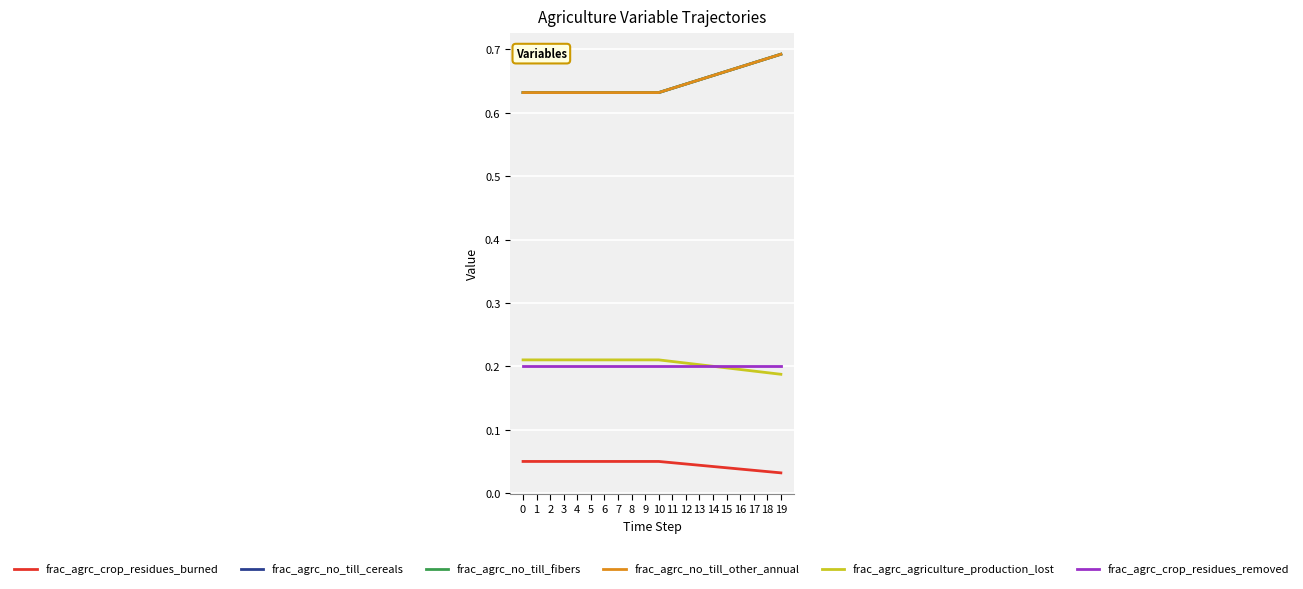

Reading left to right, transcribe all the data shown in this chart.

frac_agrc_crop_residues_burned: 0.1	0.1	0.1	0.1	0.1	0.1	0.1	0.1	0.1	0.1	0.1	0.0	0.0	0.0	0.0	0.0	0.0	0.0	0.0	0.0
frac_agrc_no_till_cereals: 0.6	0.6	0.6	0.6	0.6	0.6	0.6	0.6	0.6	0.6	0.6	0.6	0.6	0.7	0.7	0.7	0.7	0.7	0.7	0.7
frac_agrc_no_till_fibers: 0.6	0.6	0.6	0.6	0.6	0.6	0.6	0.6	0.6	0.6	0.6	0.6	0.6	0.7	0.7	0.7	0.7	0.7	0.7	0.7
frac_agrc_no_till_other_annual: 0.6	0.6	0.6	0.6	0.6	0.6	0.6	0.6	0.6	0.6	0.6	0.6	0.6	0.7	0.7	0.7	0.7	0.7	0.7	0.7
frac_agrc_agriculture_production_lost: 0.2	0.2	0.2	0.2	0.2	0.2	0.2	0.2	0.2	0.2	0.2	0.2	0.2	0.2	0.2	0.2	0.2	0.2	0.2	0.2
frac_agrc_crop_residues_removed: 0.2	0.2	0.2	0.2	0.2	0.2	0.2	0.2	0.2	0.2	0.2	0.2	0.2	0.2	0.2	0.2	0.2	0.2	0.2	0.2